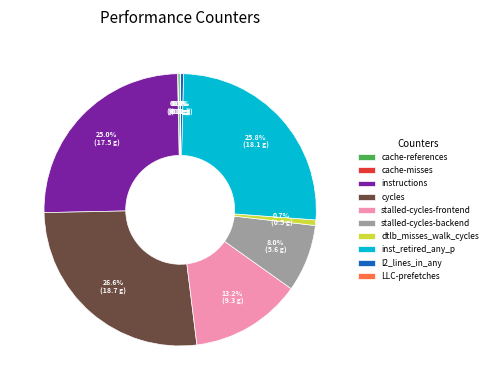

To the nearest percent, what percentage of the pie is dtlb_misses_walk_cycles?

1%